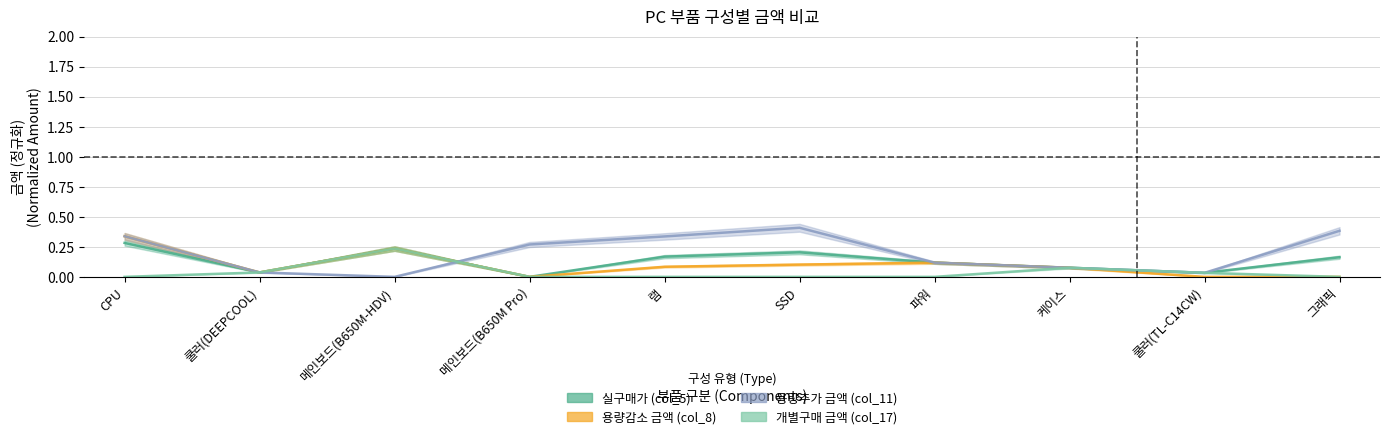

What is the total value across all series at 메인보드(B650M-HDV)?

0.7